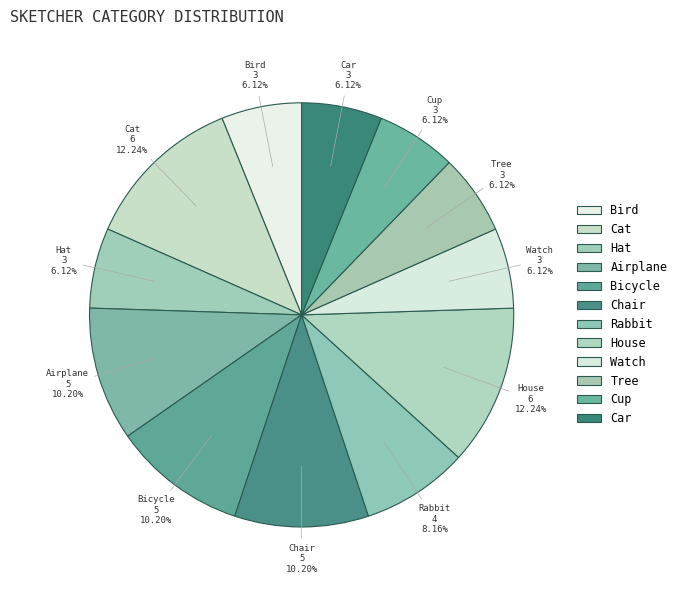

To the nearest percent, what is the combined percentage of Watch and Chair?

16%